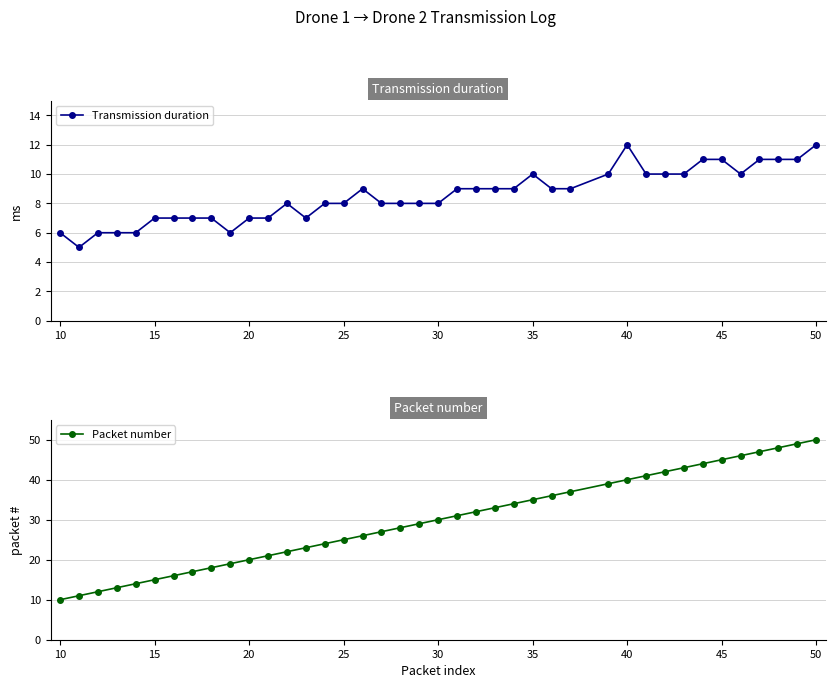

The Transmission duration series shows 8 at 25. True or false?

True